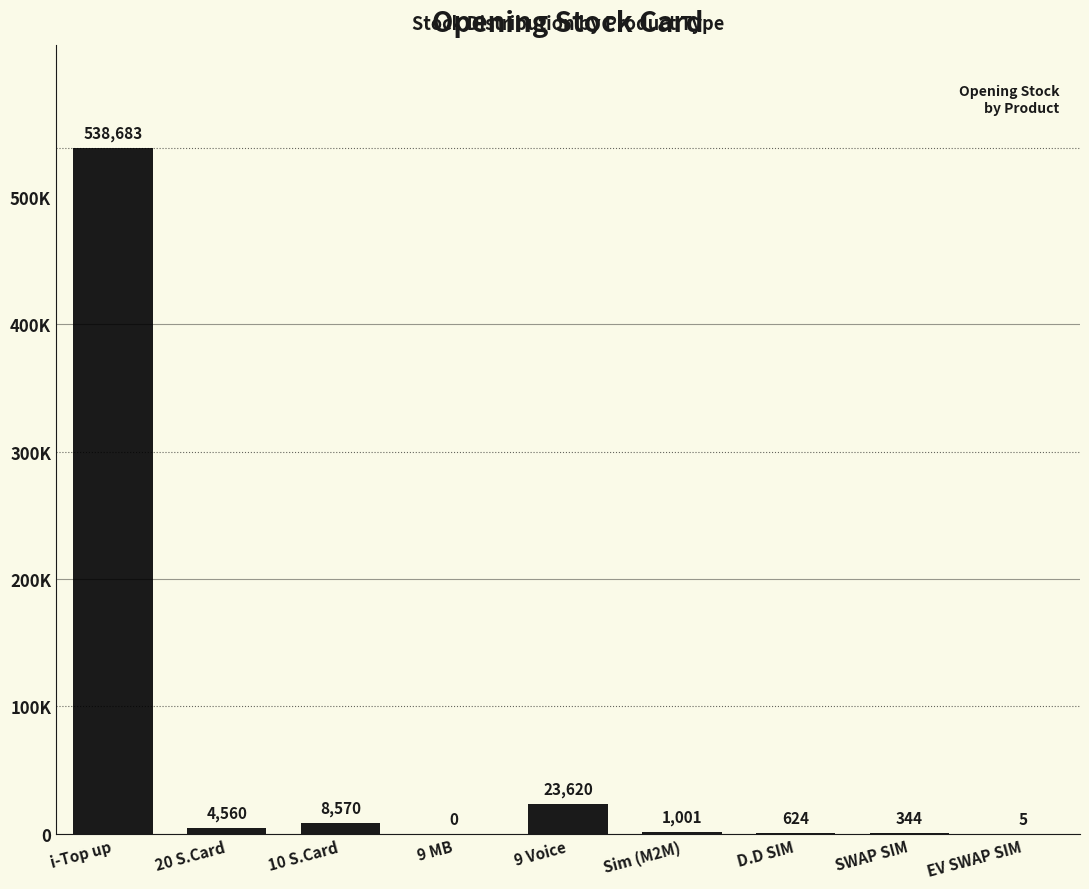

Are the bars horizontal?

No